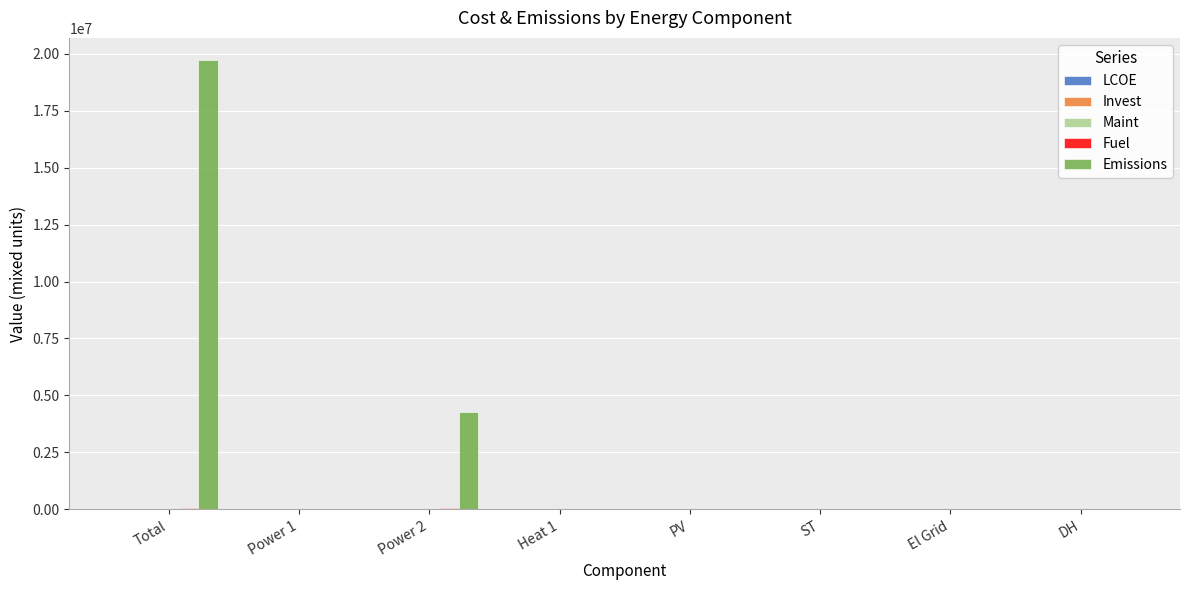

The value of Emissions at Total is 35277781.1. True or false?

False